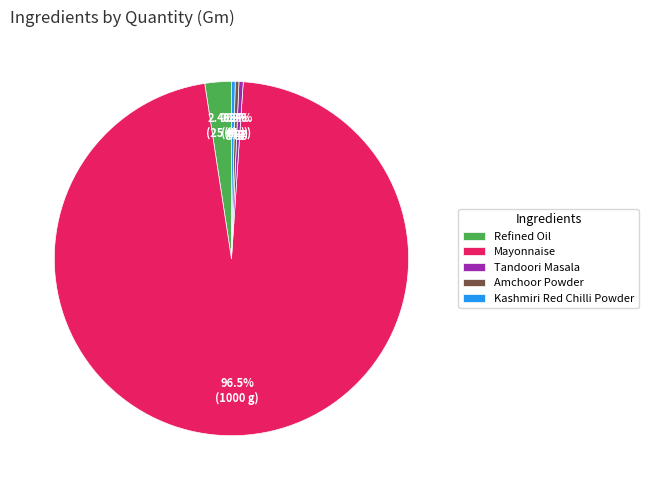

The Tandoori Masala slice represents 15% of the pie. True or false?

False